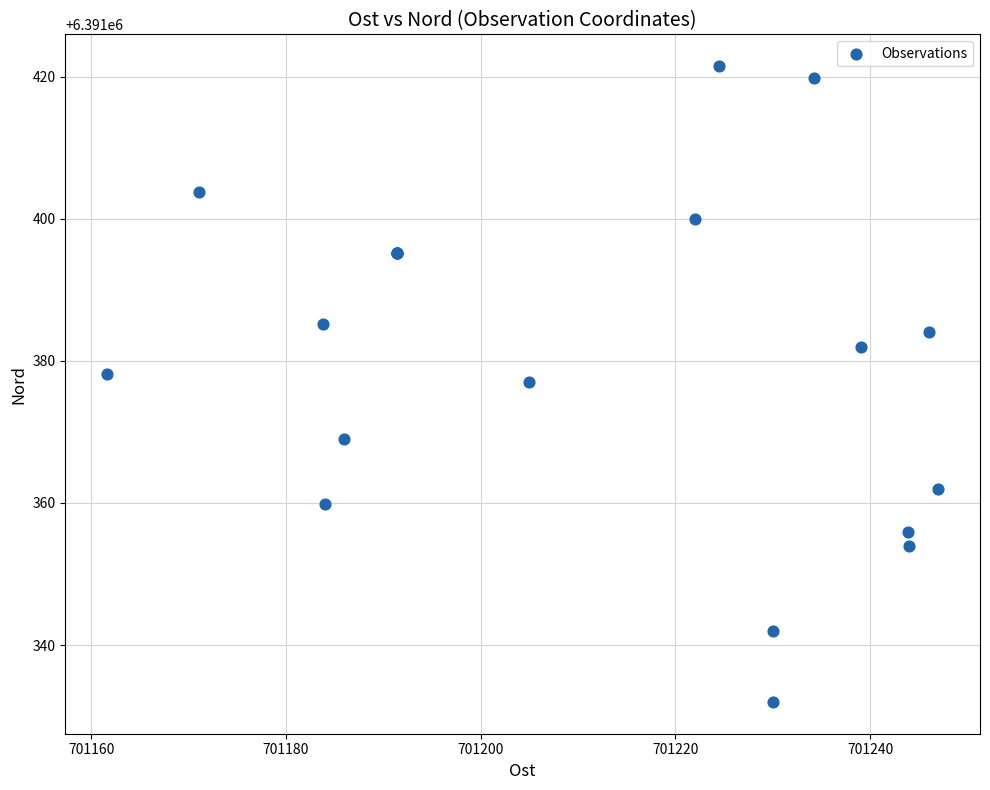

What Y value in the scatter plot is closest to 6391376?

6391377.0